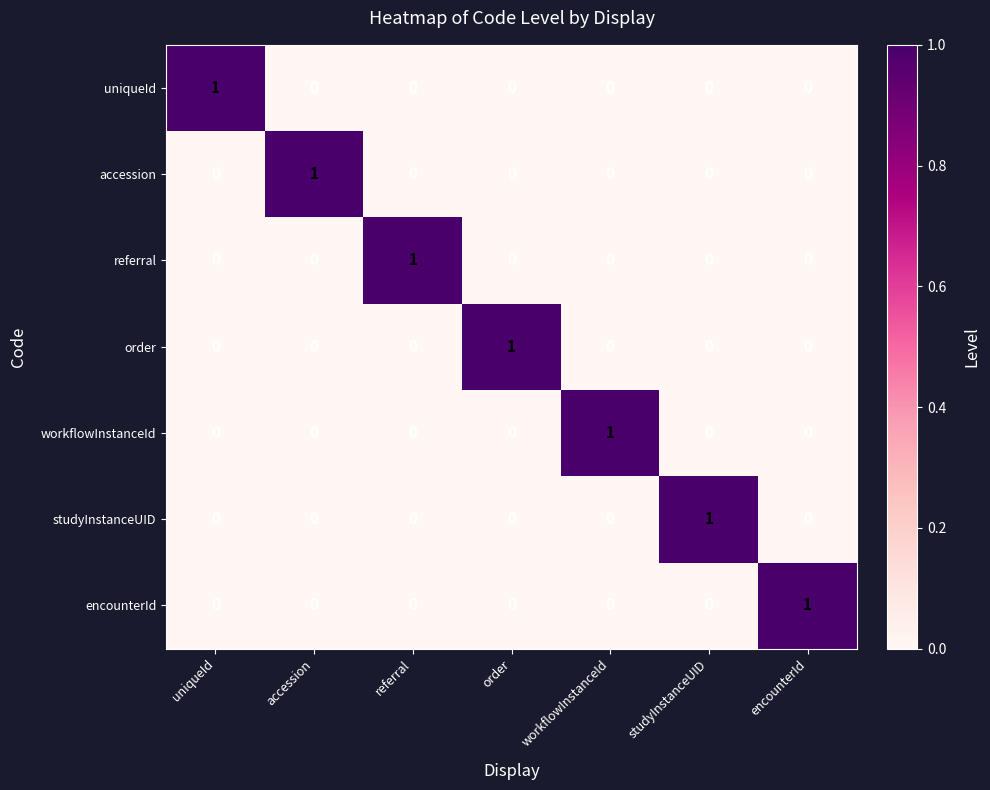

Is the value of order at uniqueId greater than the value of accession at accession?

No